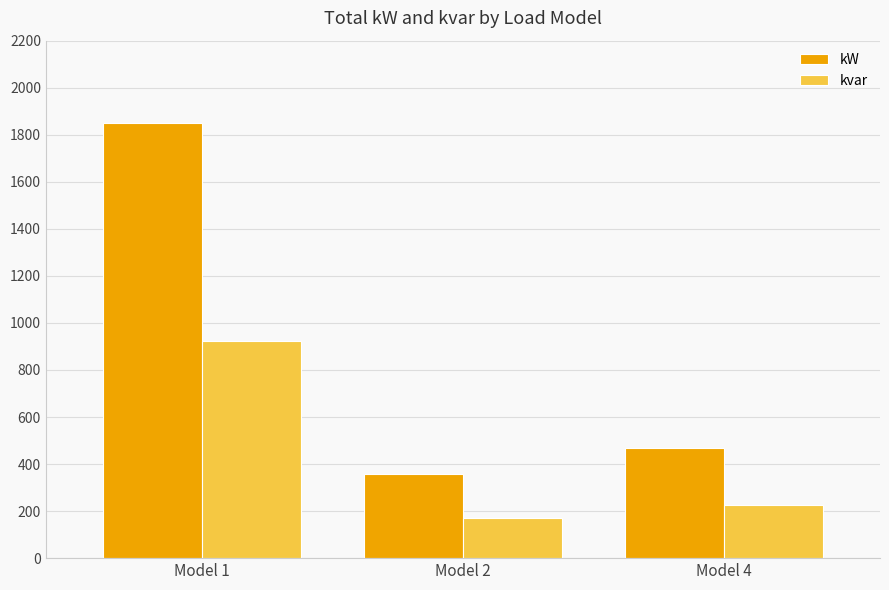

Where does the kvar series first go above 224?

Model 1